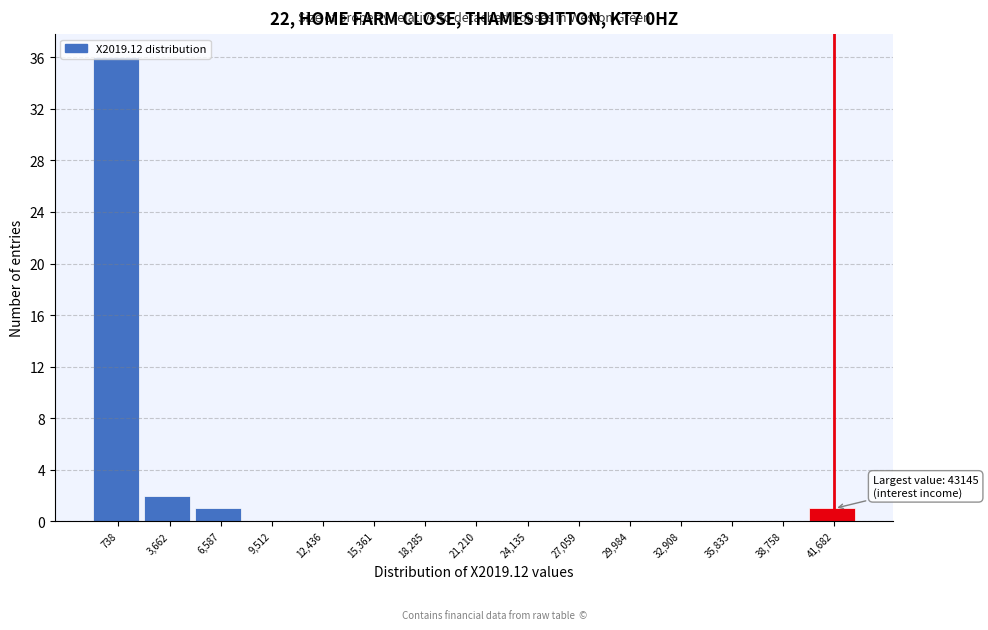

Which range on the x-axis has the tallest bar?

-500 to 2000